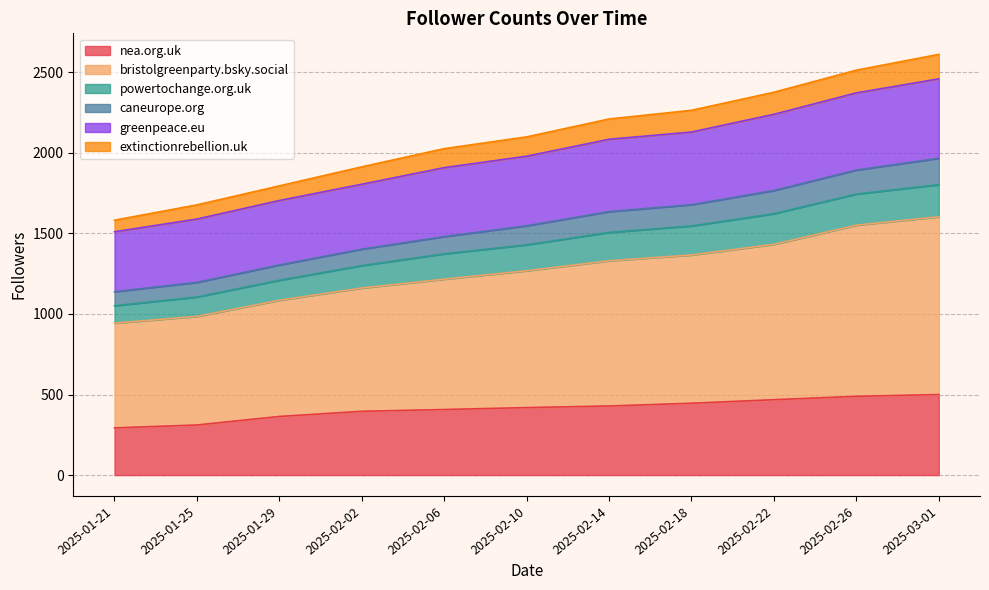

Is the value of nea.org.uk at 2025-03-01 greater than the value of bristolgreenparty.bsky.social at 2025-01-25?

No